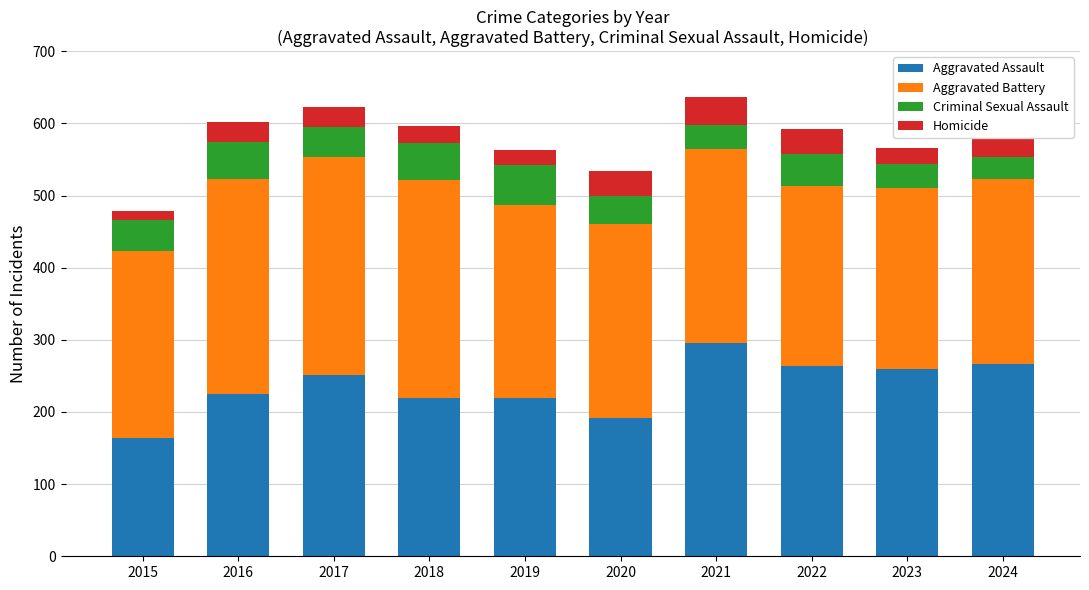

What is the total value across all series at 2022?

592